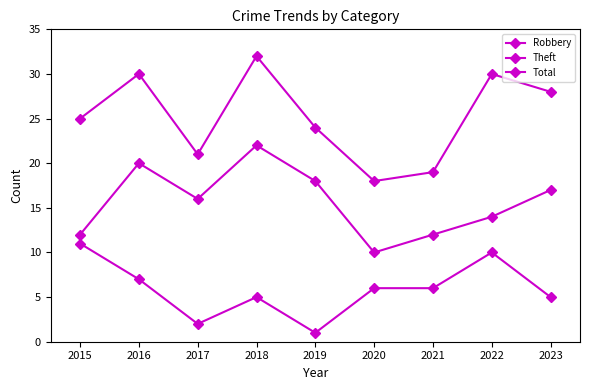

Between 2023 and 2015, which is larger?

2015